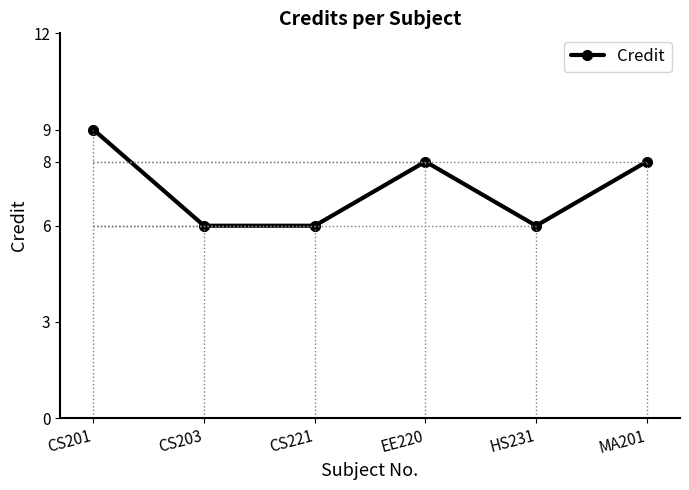

Reading left to right, what are all the values shown in this chart?

CS201=9	CS203=6	CS221=6	EE220=8	HS231=6	MA201=8